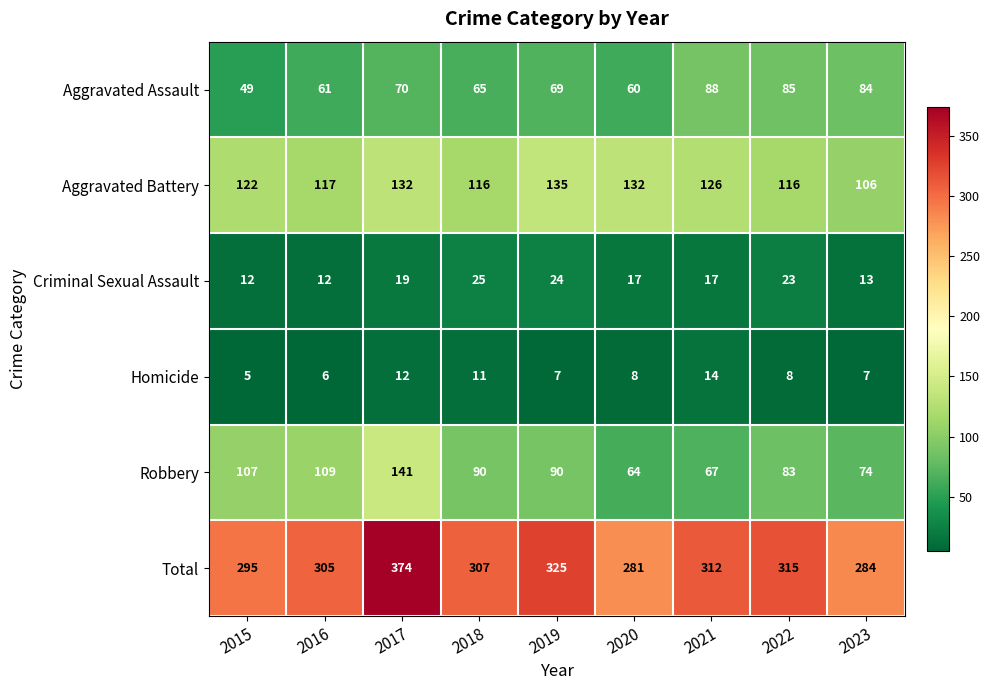

What is the difference between the maximum and second lowest values in the Robbery series?

74